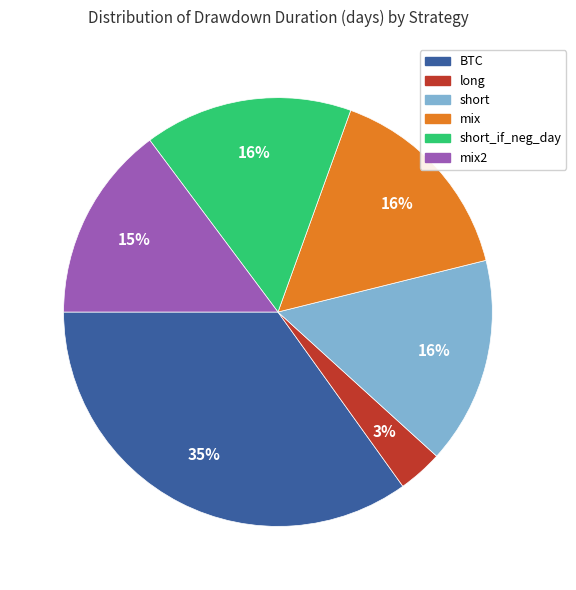

Is there any slice that represents more than half of the pie?

No